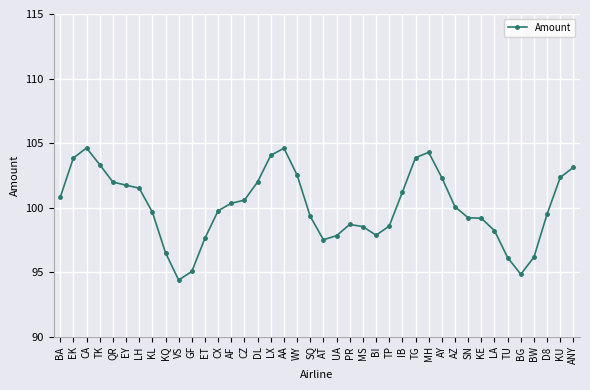

What is the difference between the second highest and minimum values?

10.2